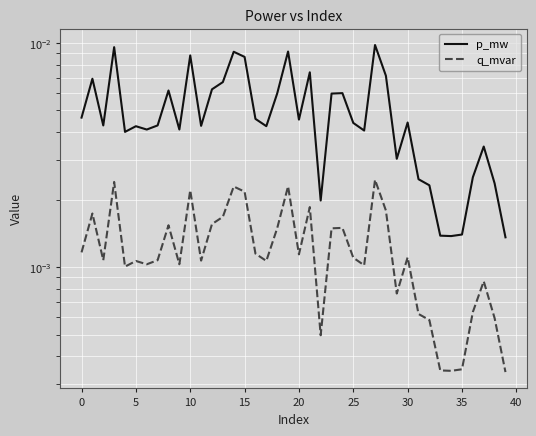

At which category is the sum across all series the highest?

27